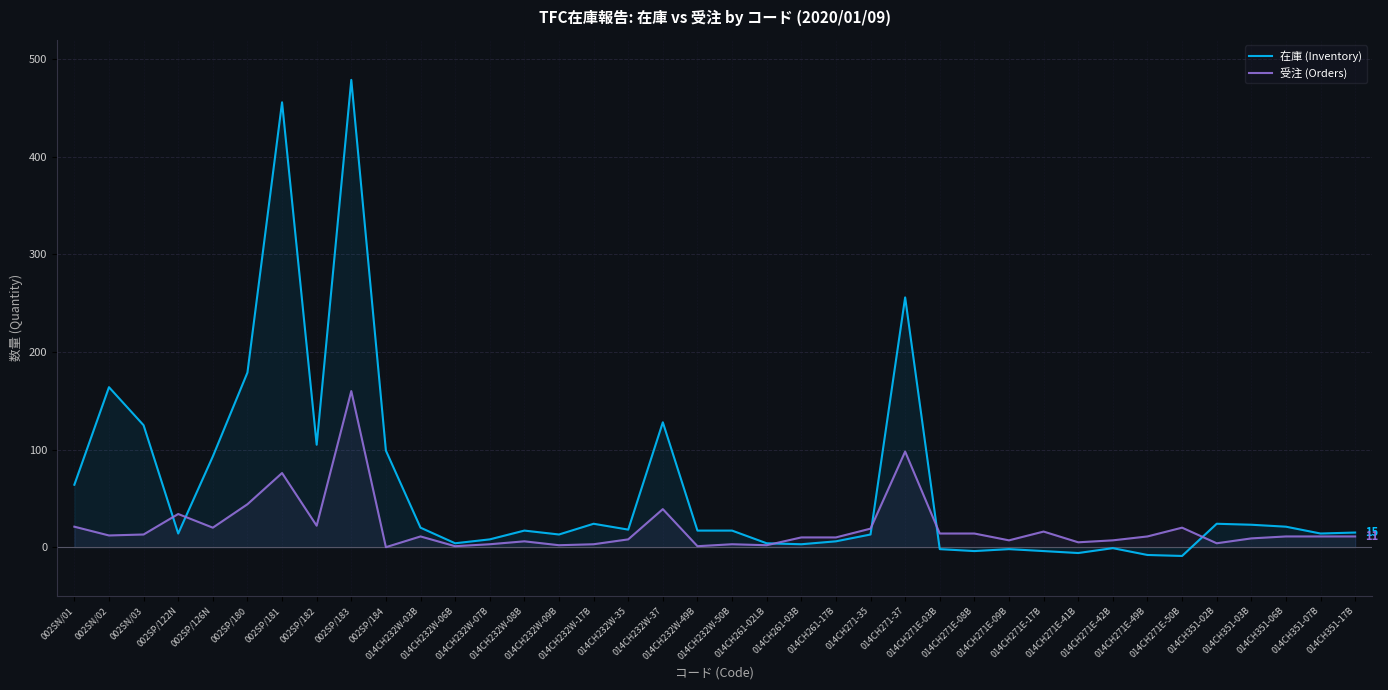

What is the label of the 18th point from the right?

014CH261-02LB